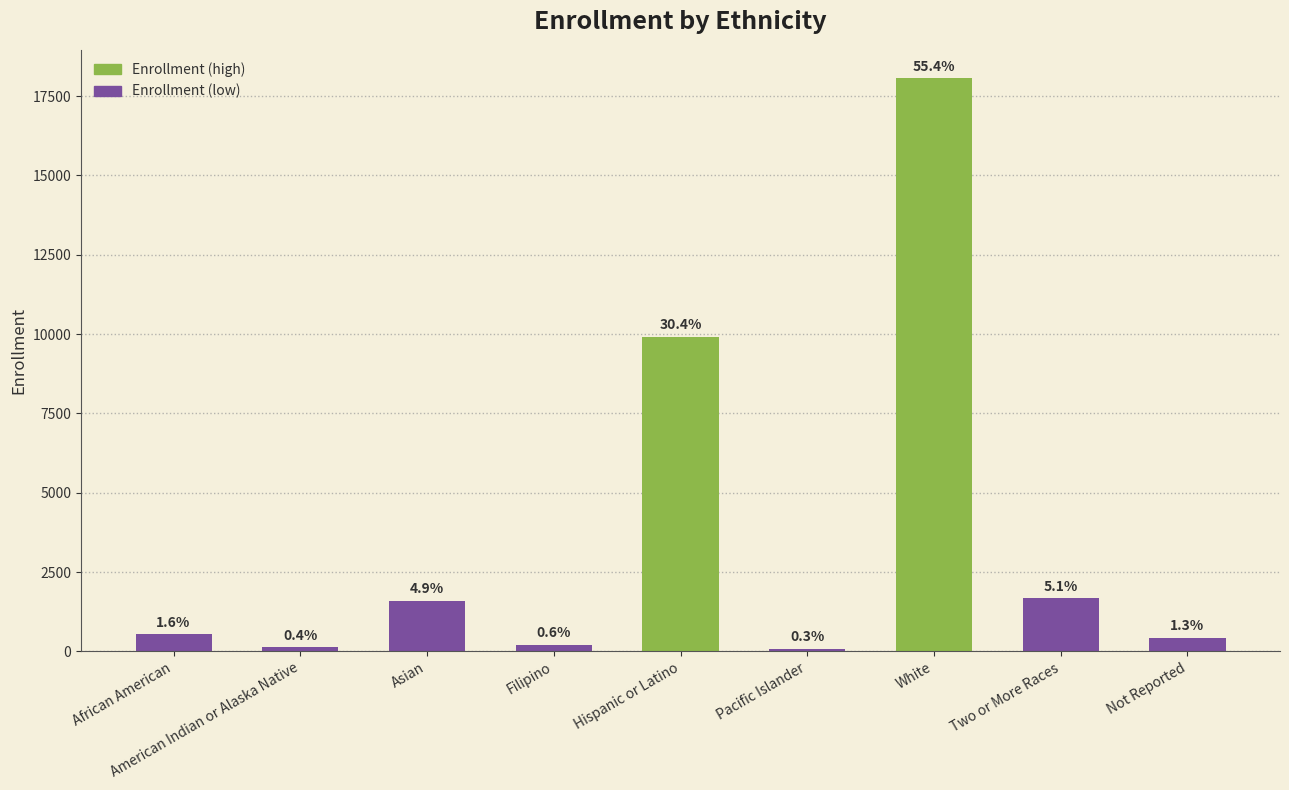

How many bars are there in total?

9